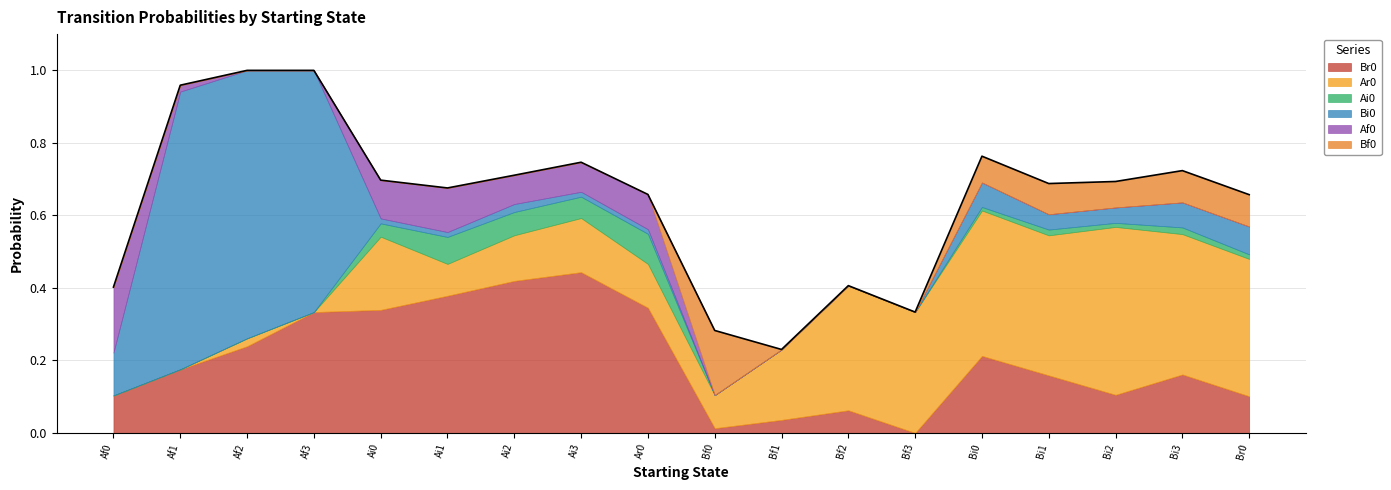

Which series has the widest spread of values?

Bi0